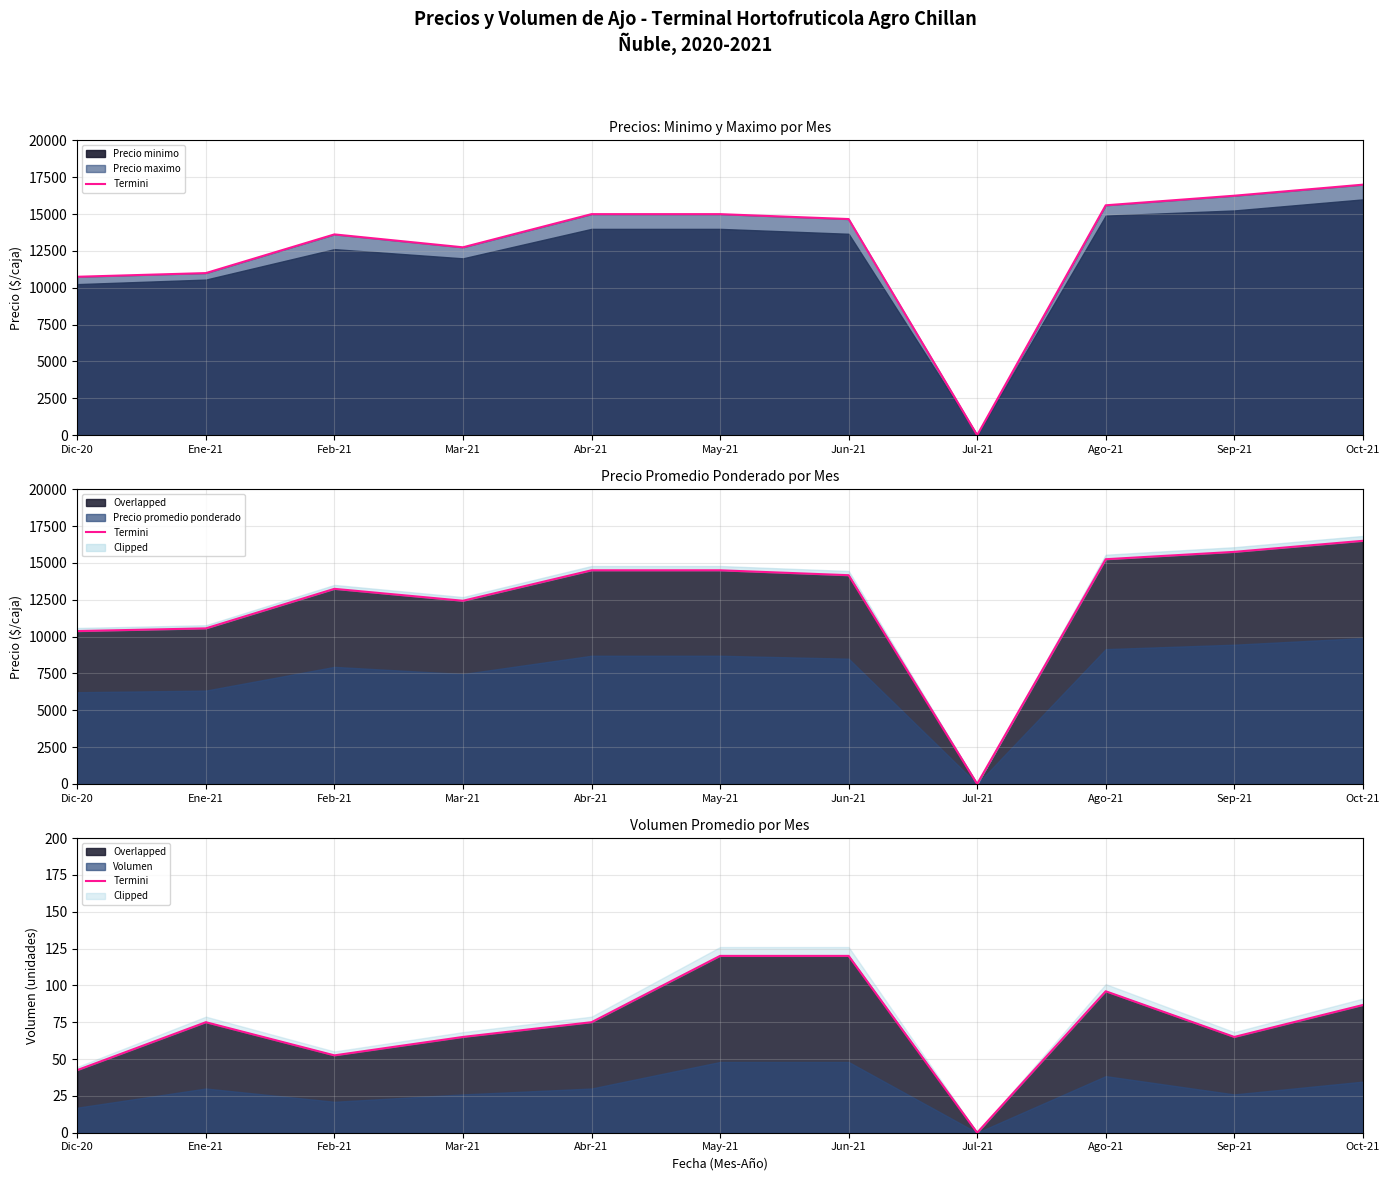

List the labels in order of value, largest first.

May-21, Jun-21, Ago-21, Oct-21, Ene-21, Abr-21, Mar-21, Sep-21, Feb-21, Dic-20, Jul-21